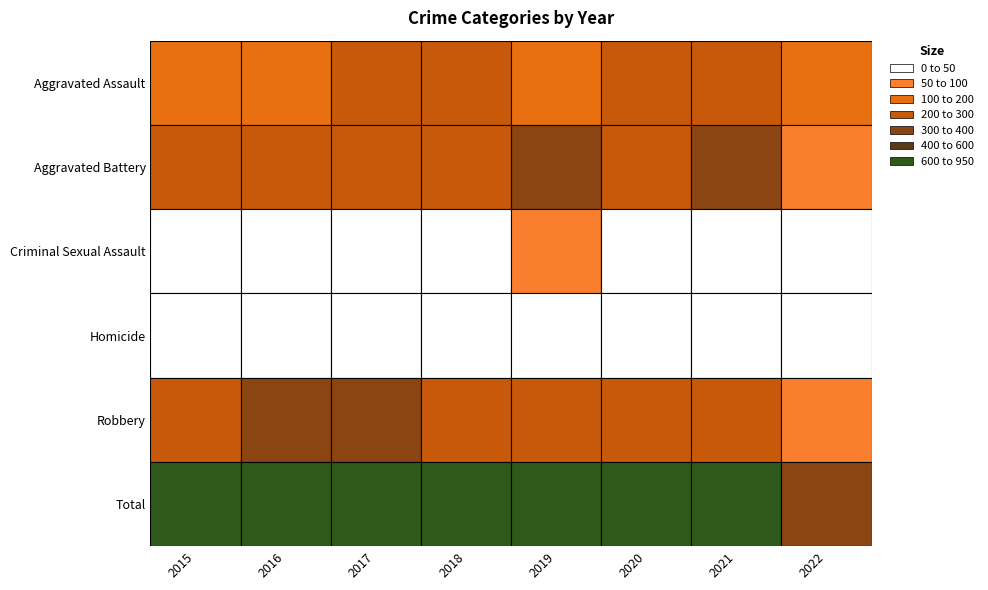

Which series has the largest total across all categories?

Total